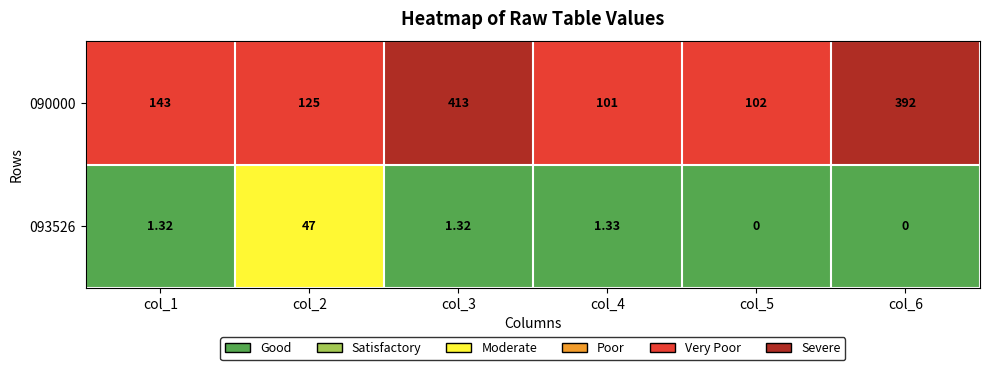

Is the value of 090000 at col_4 greater than the value of 093526 at col_6?

Yes